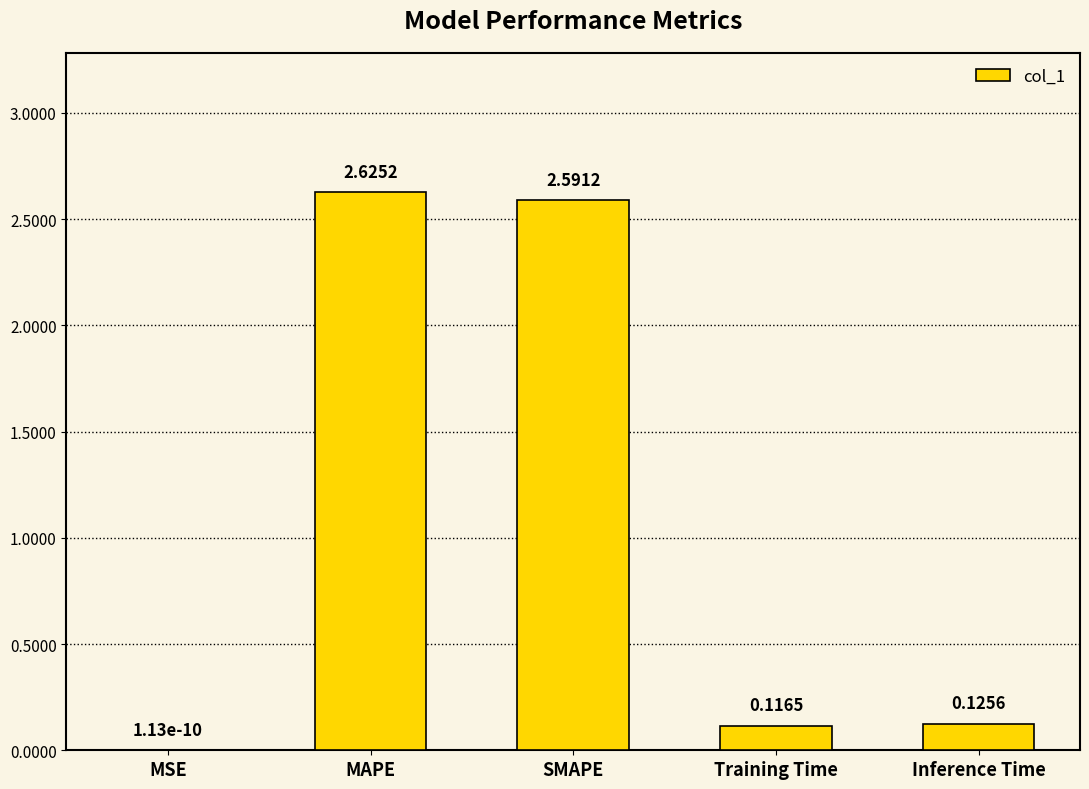

What is the sum of the values at Inference Time and SMAPE?

2.7